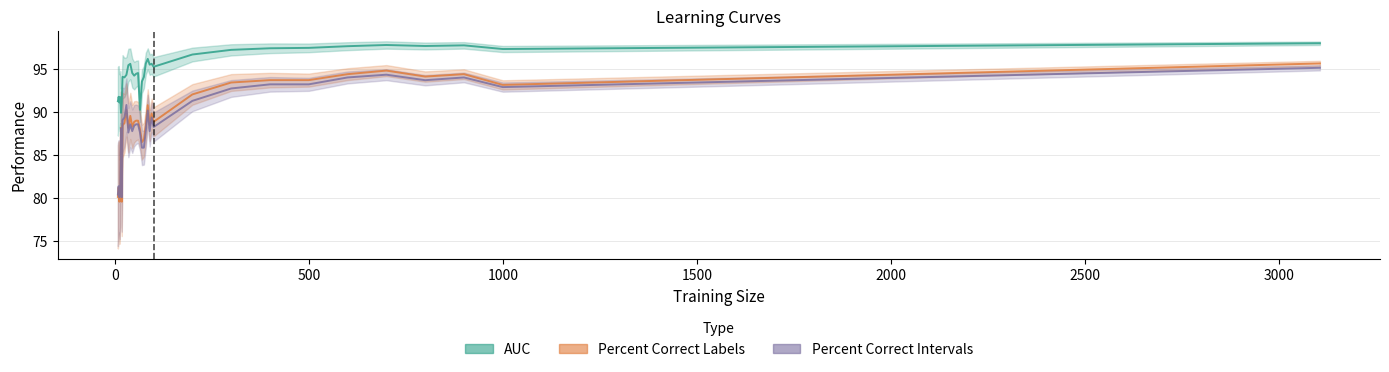

How many interior local valleys does the auc series have?

9